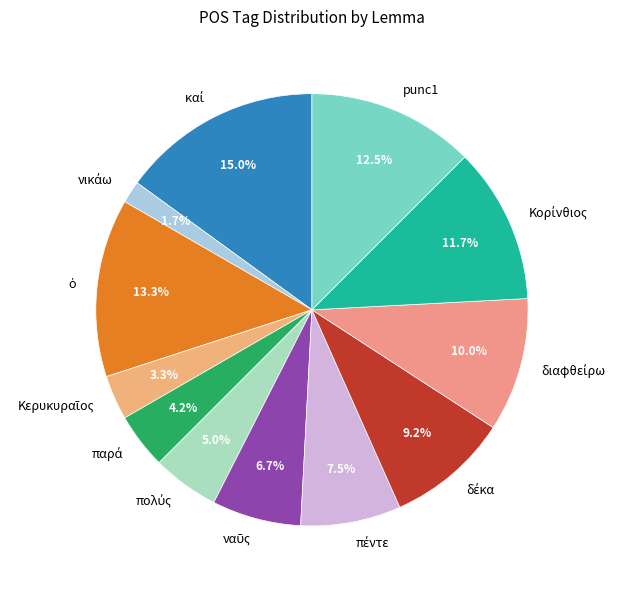

Is there any slice that represents more than half of the pie?

No